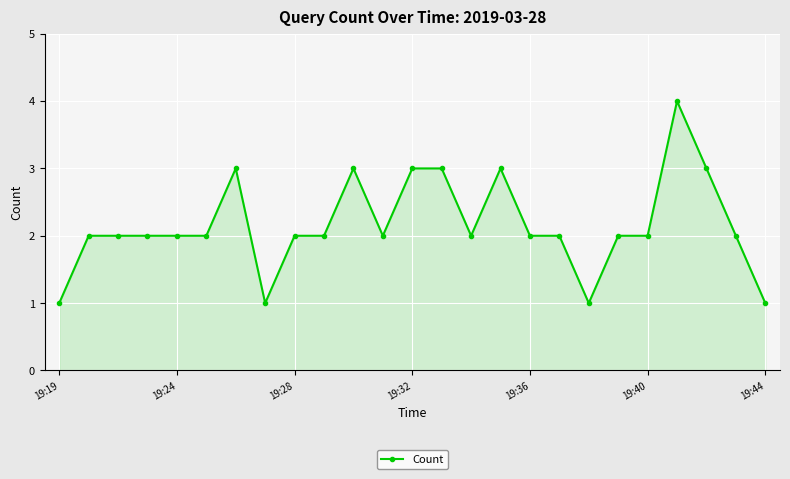

What is the value of the 15th point from the left?

2